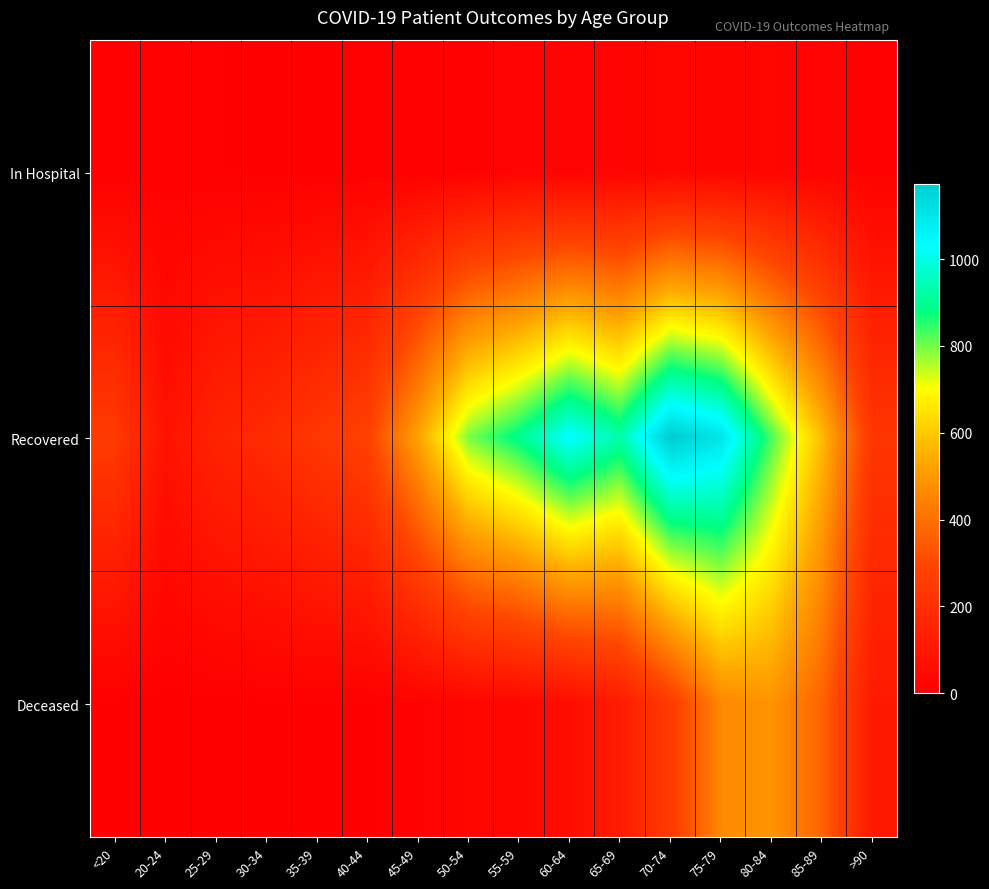

Reading right to left, what are all the values shown in this chart?

In Hospital: >90=11	85-89=17	80-84=28	75-79=25	70-74=29	65-69=21	60-64=17	55-59=21	50-54=9	45-49=5	40-44=6	35-39=2	30-34=2	25-29=5	20-24=5	<20=5
Recovered: >90=231	85-89=576	80-84=830	75-79=1103	70-74=1174	65-69=929	60-64=1036	55-59=895	50-54=794	45-49=524	40-44=278	35-39=235	30-34=185	25-29=154	20-24=78	<20=249
Deceased: >90=110	85-89=369	80-84=488	75-79=458	70-74=252	65-69=122	60-64=59	55-59=37	50-54=28	45-49=13	40-44=3	35-39=4	30-34=3	25-29=0	20-24=0	<20=2